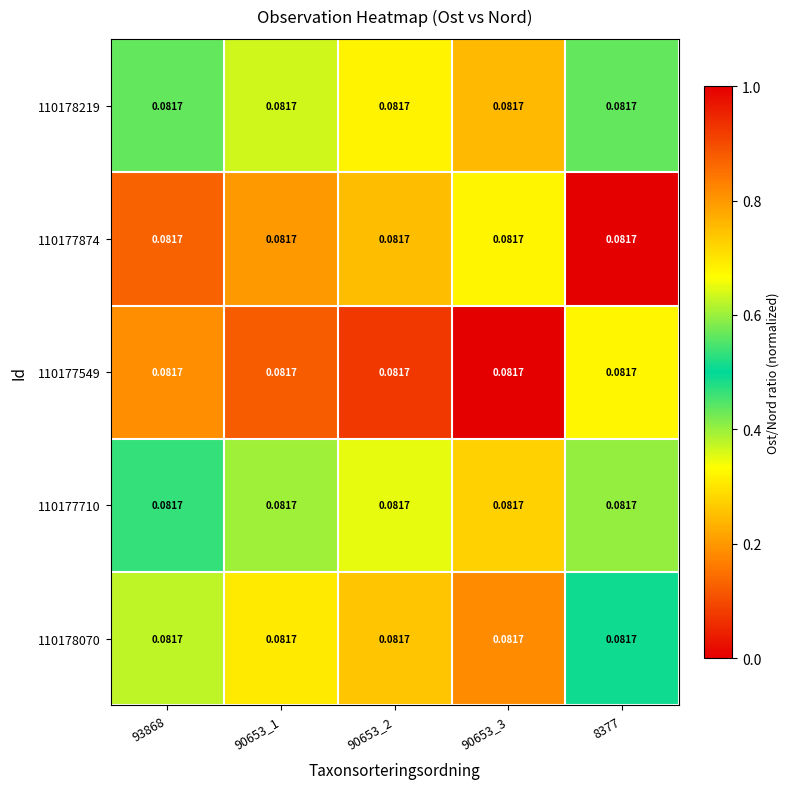

How many categories are shown in the chart?

5